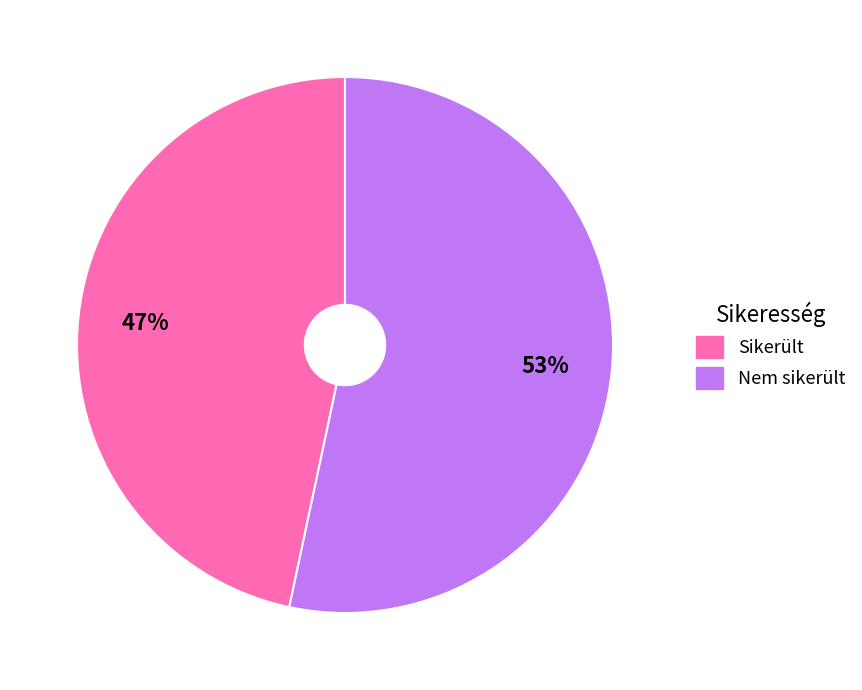

Rank the categories by value from lowest to highest.

Sikerült, Nem sikerült